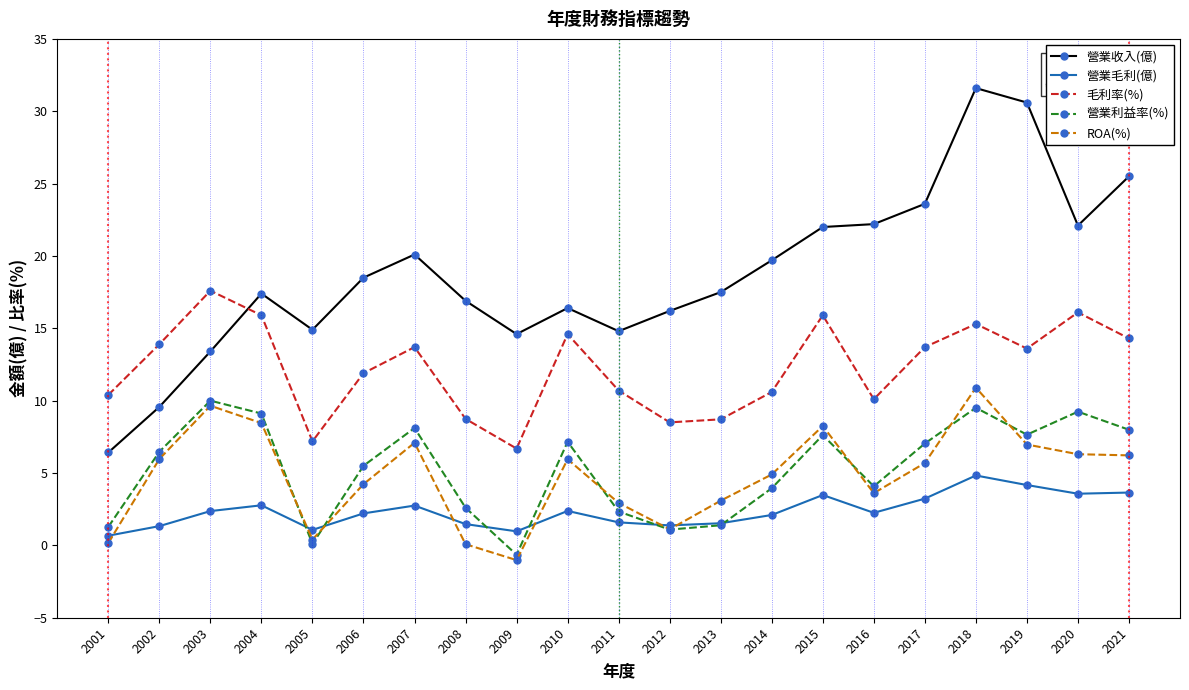

At which label does 營業利益率(%) first exceed 6?

2002